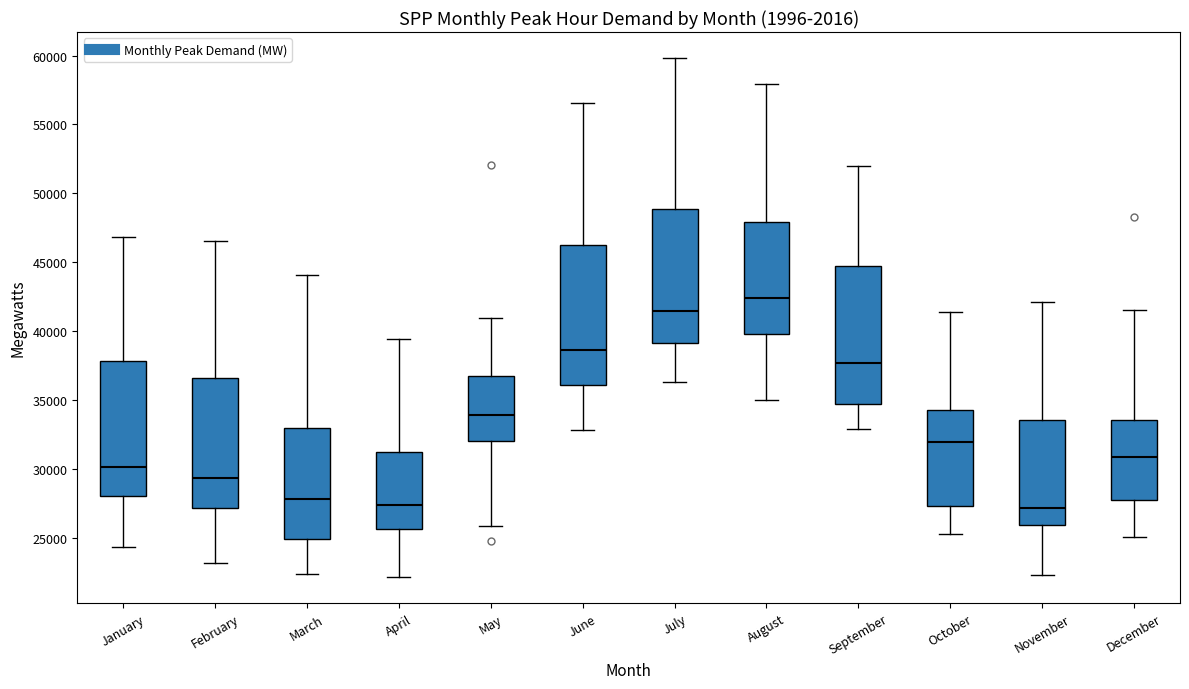

Reading left to right, transcribe this box plot: for each box, give where its median line is, the range the box spans, and where its two whiskers end, as read against the y-axis. The values are not printed on the chart, so give them approximately, as read against the axis.

January: median 30000, box 28000 to 38000, whiskers 24500 to 47000
February: median 29500, box 27000 to 36500, whiskers 23000 to 46500
March: median 28000, box 25000 to 33000, whiskers 22500 to 44000
April: median 27500, box 25500 to 31000, whiskers 22000 to 39500
May: median 34000, box 32000 to 36500, whiskers 26000 to 41000
June: median 38500, box 36000 to 46000, whiskers 33000 to 56500
July: median 41500, box 39000 to 49000, whiskers 36500 to 60000
August: median 42500, box 40000 to 48000, whiskers 35000 to 58000
September: median 37500, box 34500 to 45000, whiskers 33000 to 52000
October: median 32000, box 27500 to 34500, whiskers 25000 to 41500
November: median 27000, box 26000 to 33500, whiskers 22500 to 42000
December: median 31000, box 27500 to 33500, whiskers 25000 to 41500